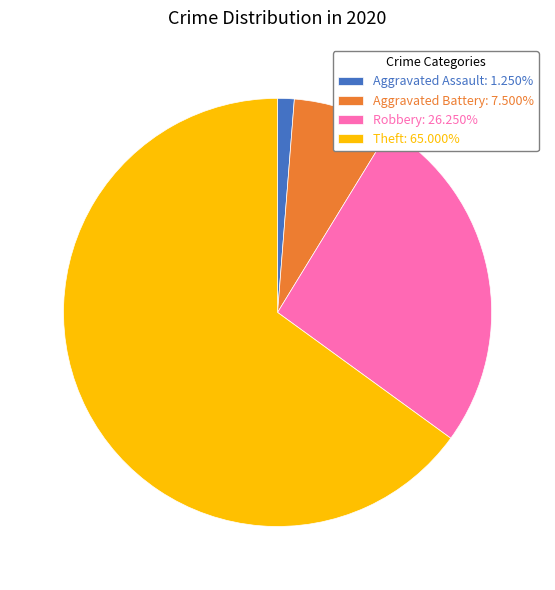

Does Theft: 65.000% account for over 50% of the chart?

Yes